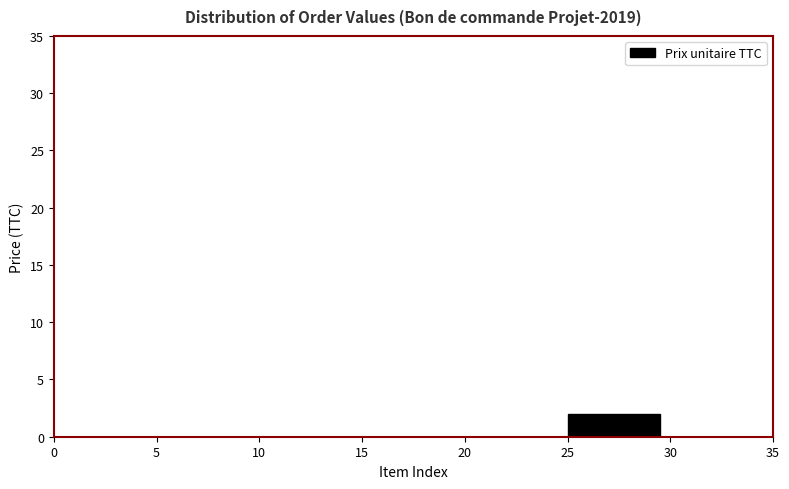

Reading left to right, list every bar in this chart as the range it spans on the x-axis followed by its height. The values are not printed on the chart, so give them approximately, as read against the axis.

0 to 5: 0
5 to 10: 0
10 to 15: 0
15 to 20: 0
20 to 25: 0
25 to 30: 2
30 to 35: 0